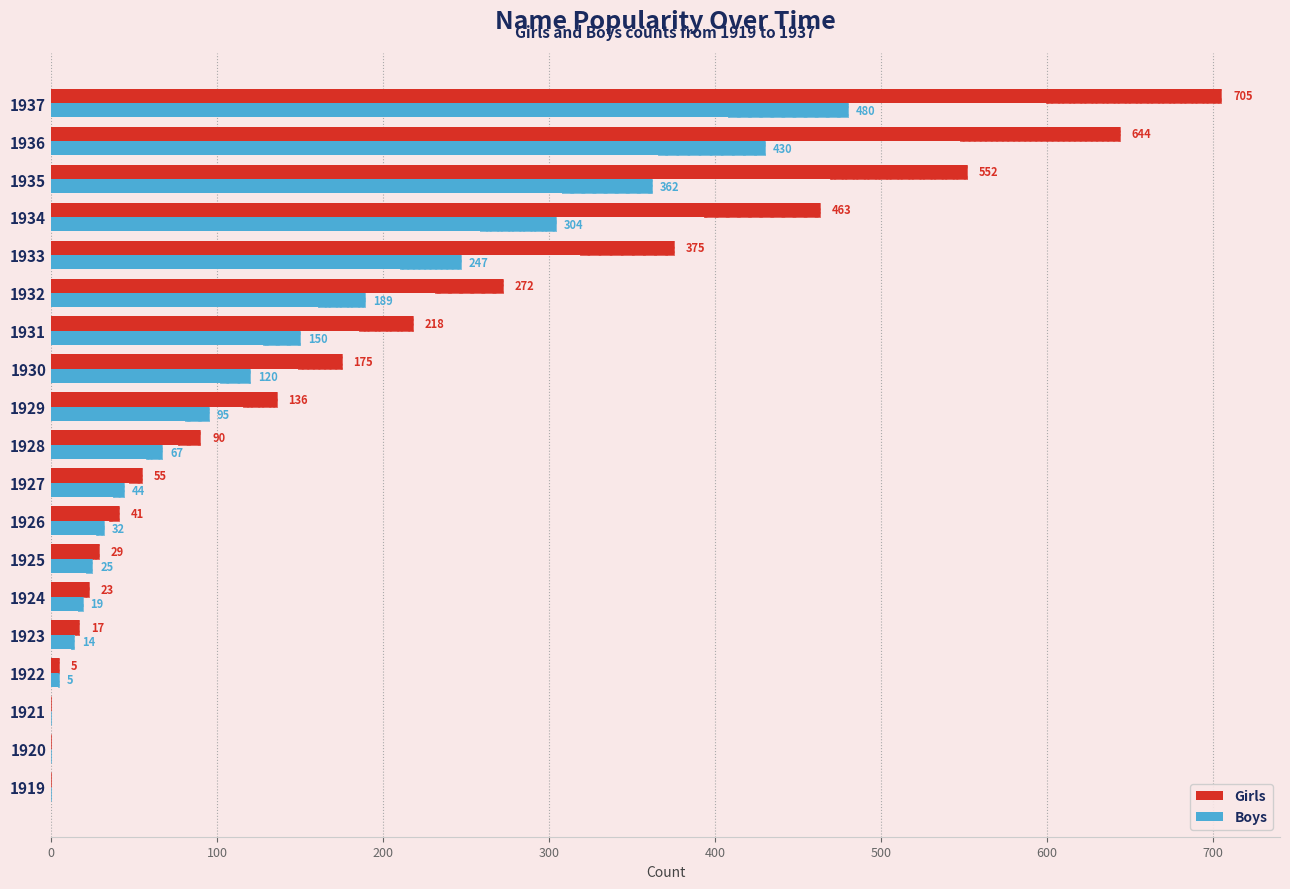

Is it true that Girls equals 59 at 1932?

False